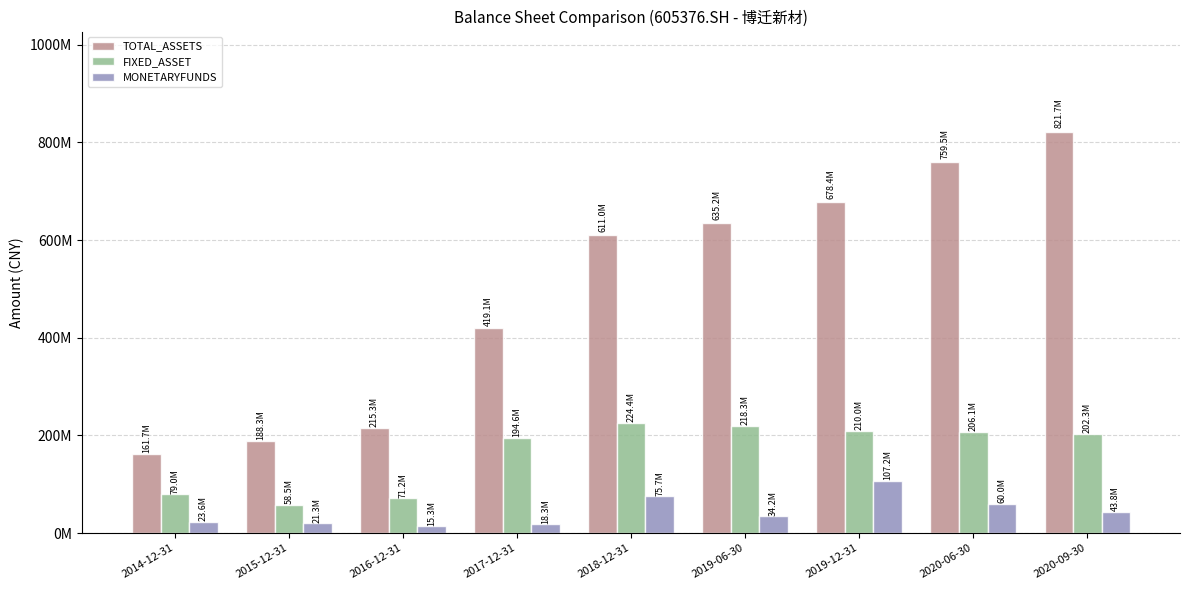

What is the difference between the second highest and second lowest values in the MONETARYFUNDS series?

57405265.8